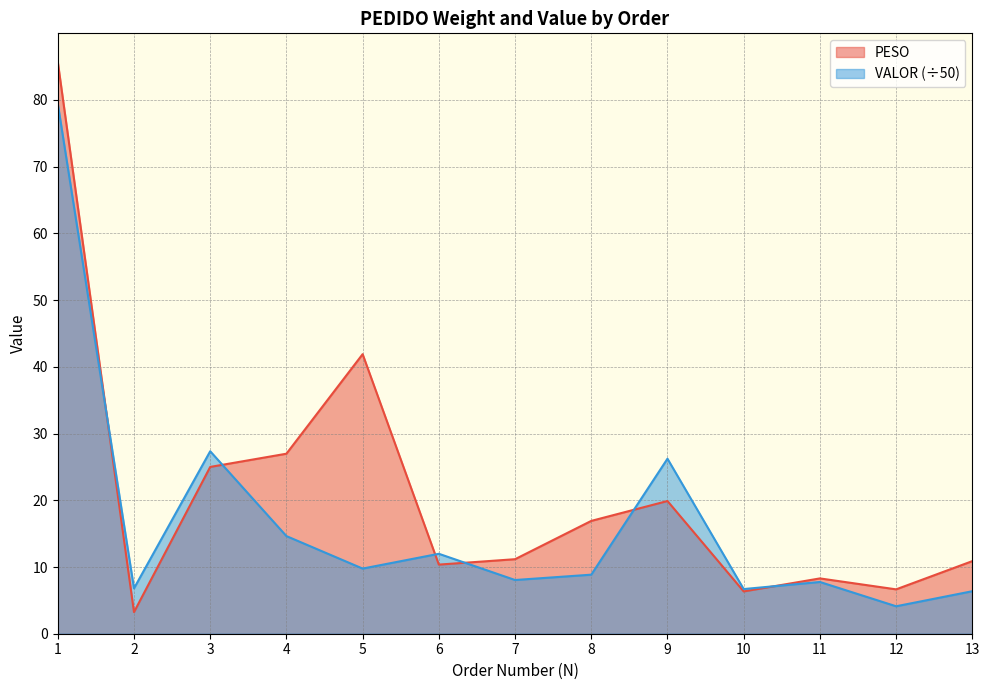

Which series has the largest total across all categories?

PESO